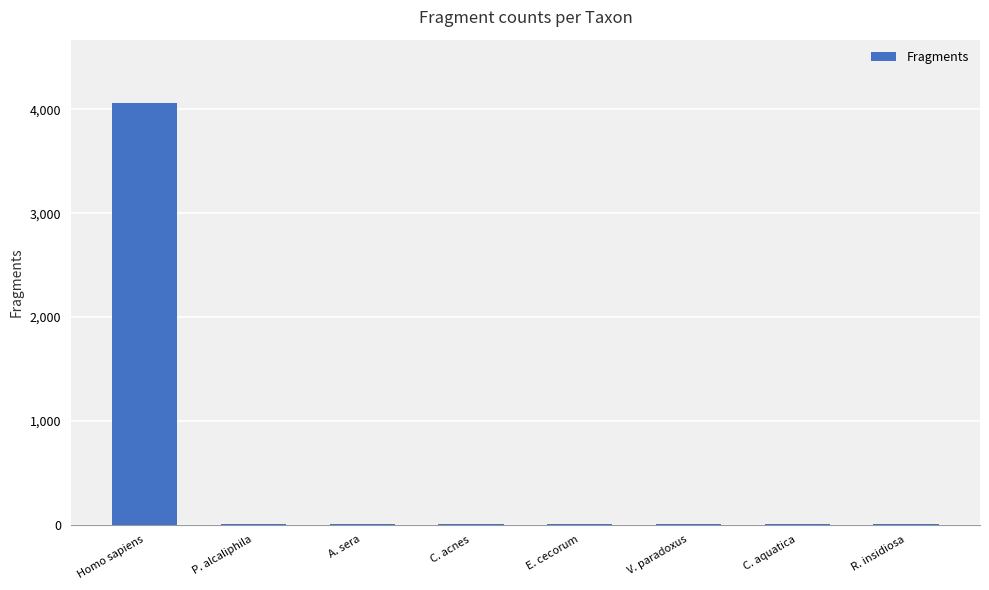

Which label corresponds to the largest value in the chart?

Homo sapiens